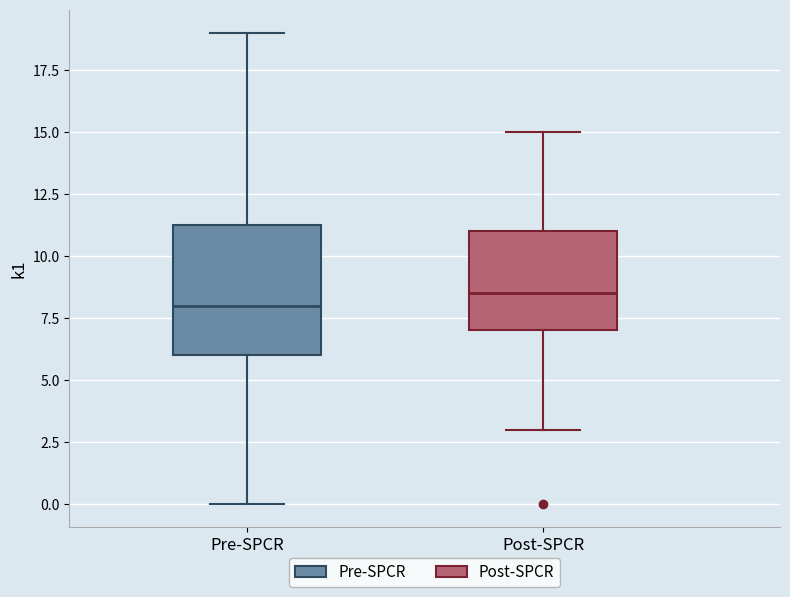

Which box has the highest median line?

Post-SPCR